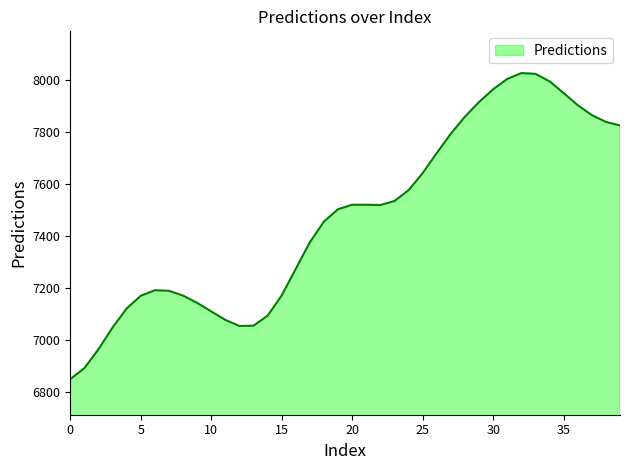

How many lines are shown in the chart?

1